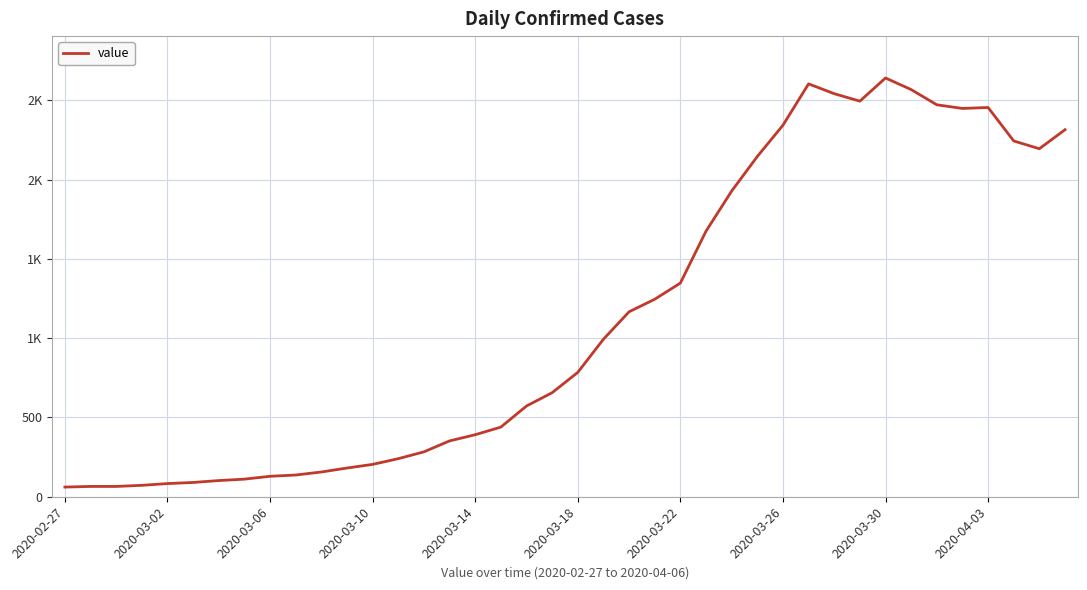

Does the chart display data point markers on the line(s)?

No